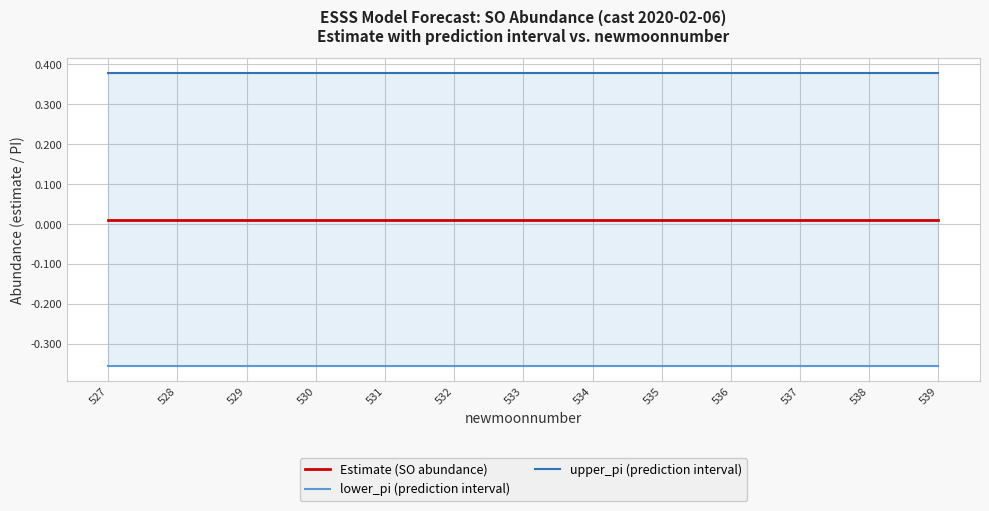

True or false: Estimate (SO abundance) has a value of 0.0 at 531.

True